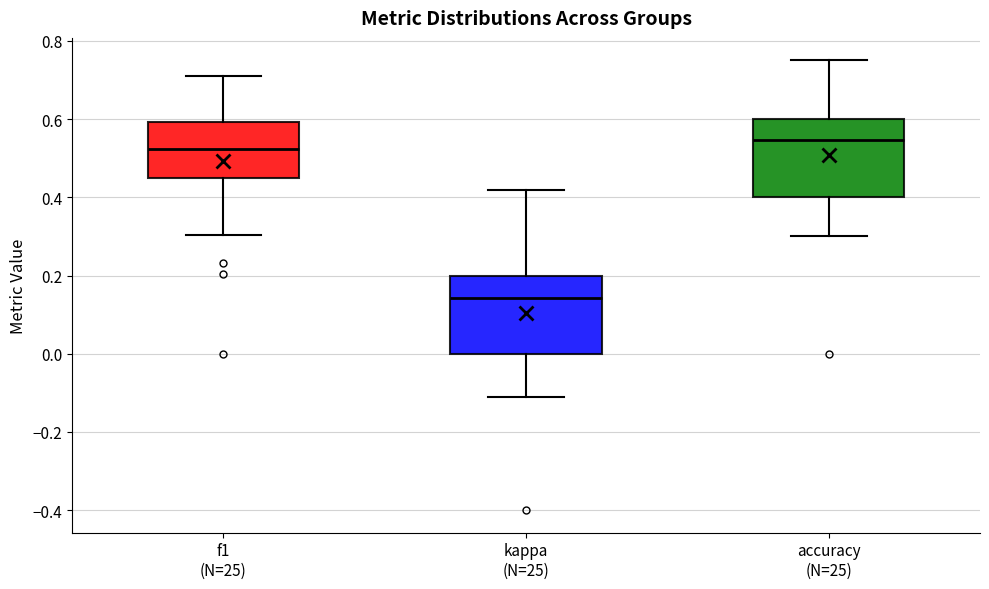

Where does the upper whisker of the box for f1 (N=25) end on the y-axis? The values are not printed on the chart, so give them approximately, as read against the axis.

0.72